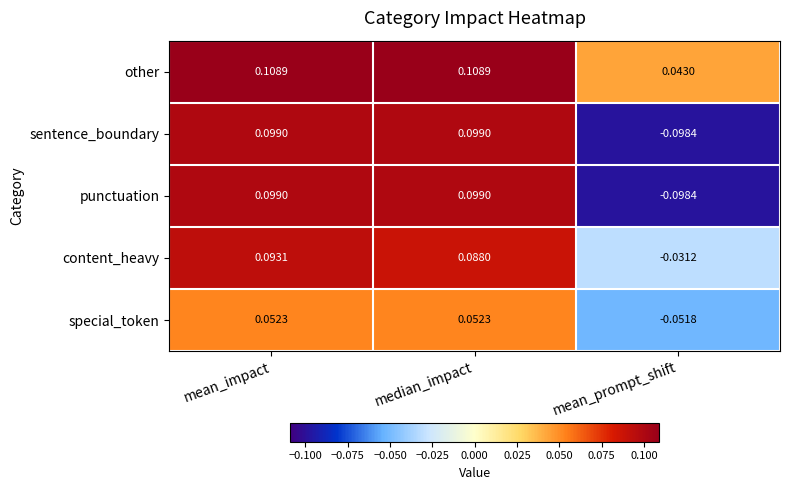

Which series has the largest total across all categories?

other